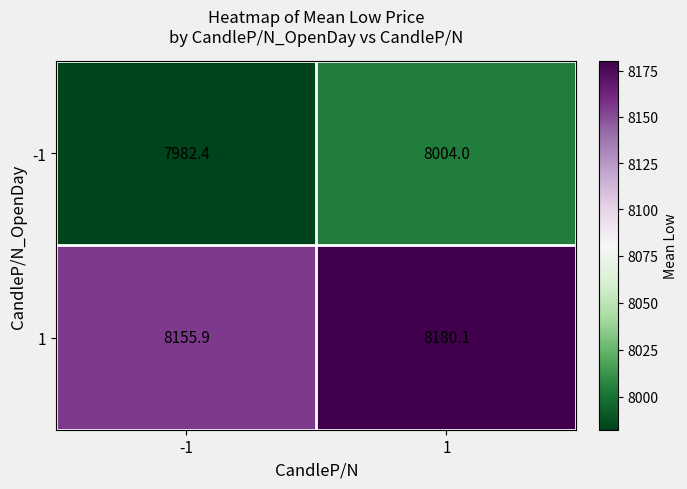

What is the greatest value displayed?

8180.1